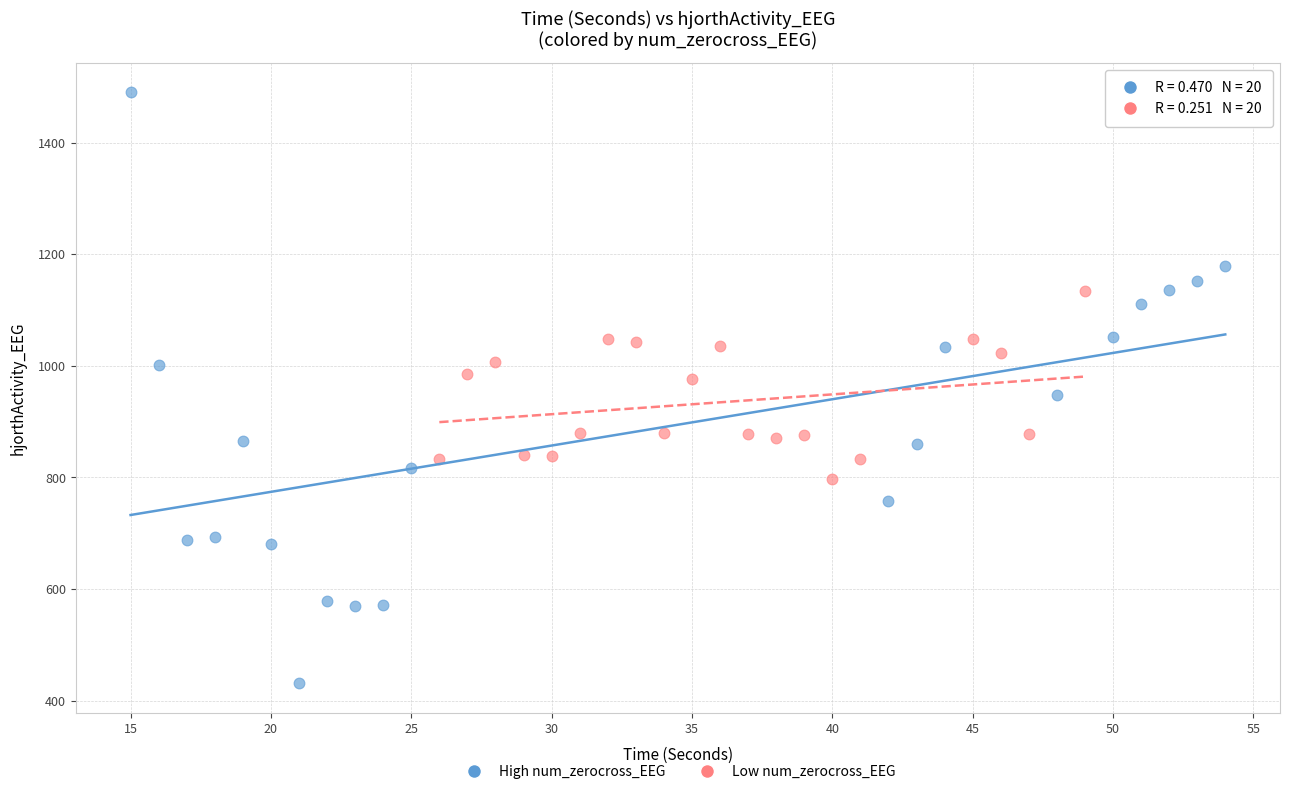

Which series has the widest spread of Y values?

High num_zerocross_EEG